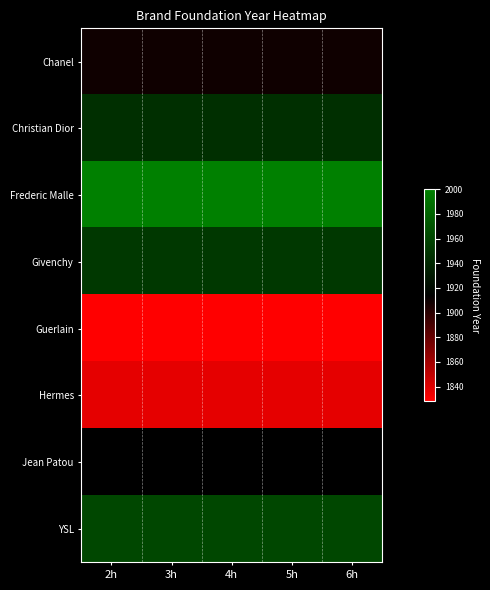

What is the difference between the highest and lowest values at 3h?

172